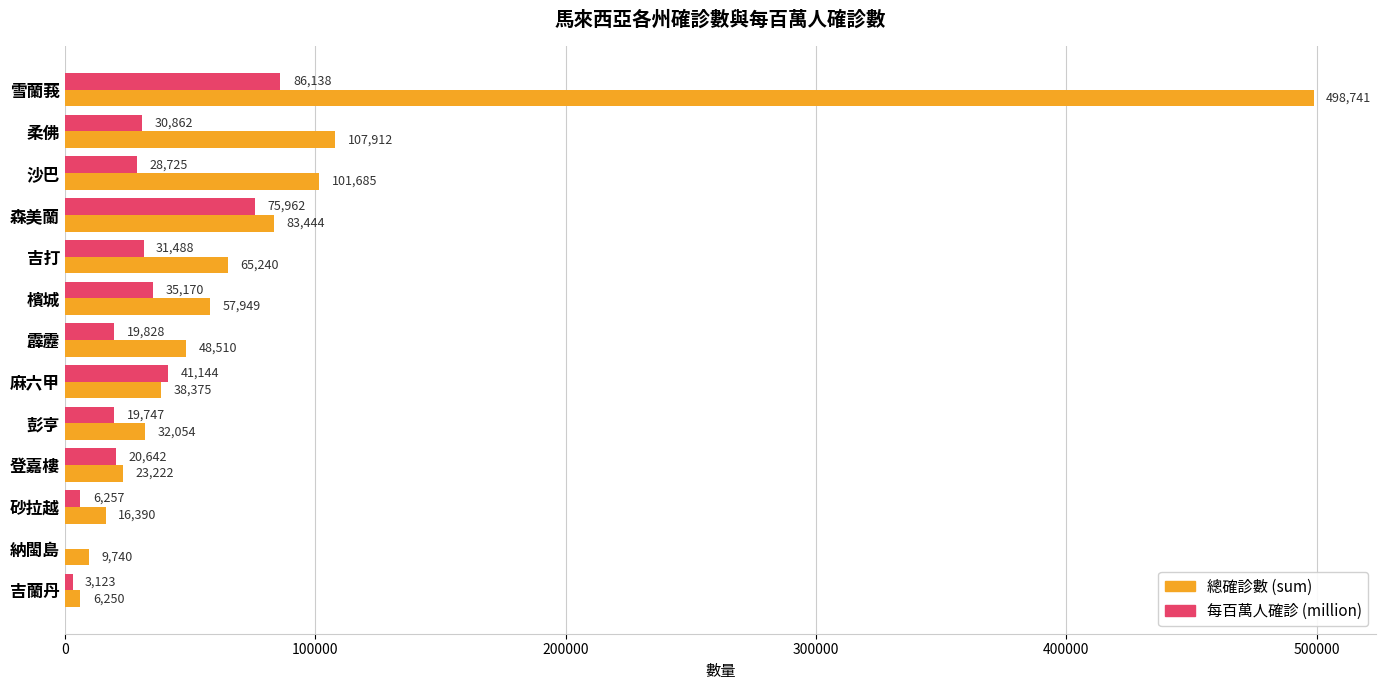

At which category is the sum across all series the highest?

雪蘭莪